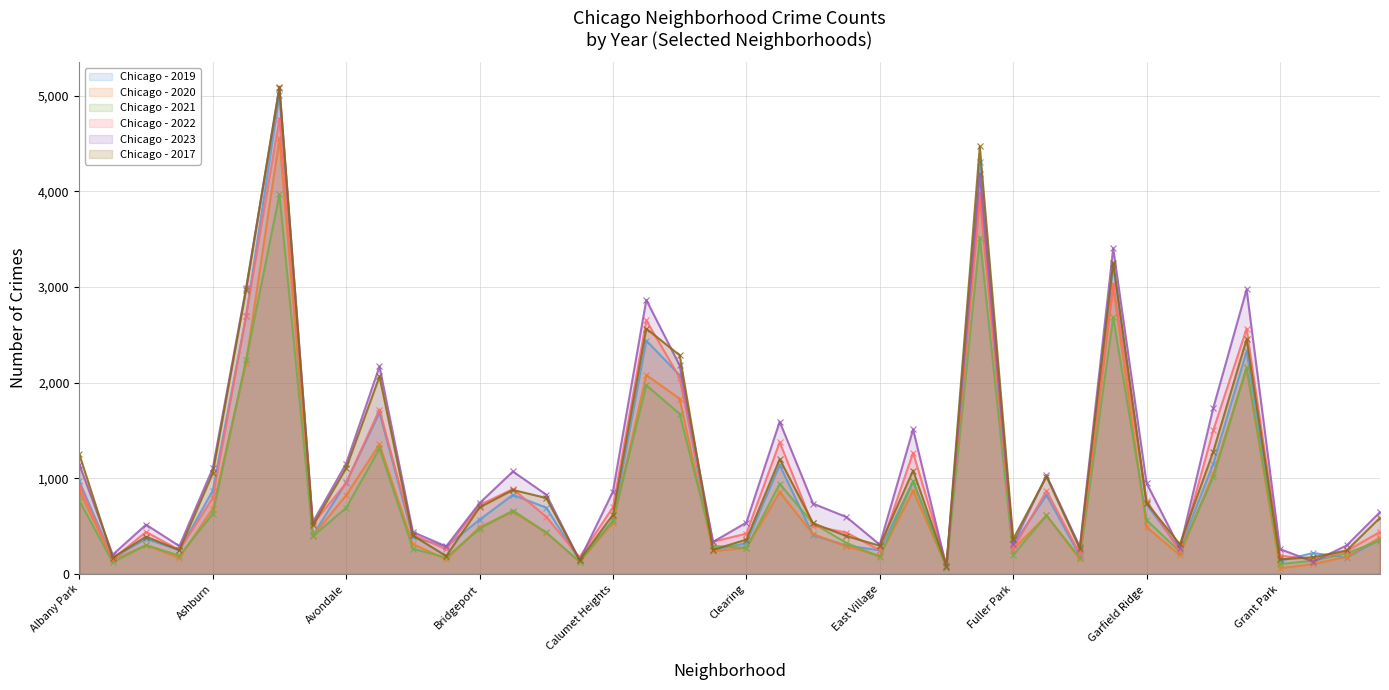

Does the chart have visible grid lines?

Yes